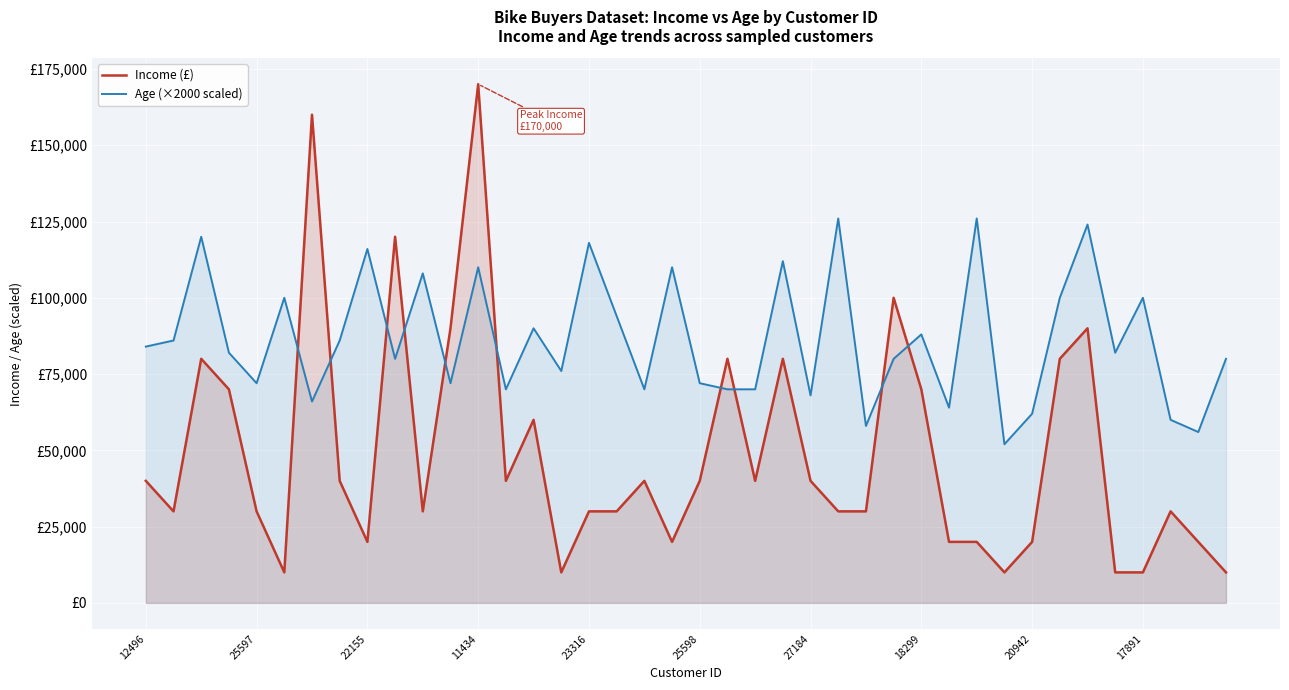

Is the value of Age (×2000 scaled) at 28 greater than the value of Income at 29?

Yes